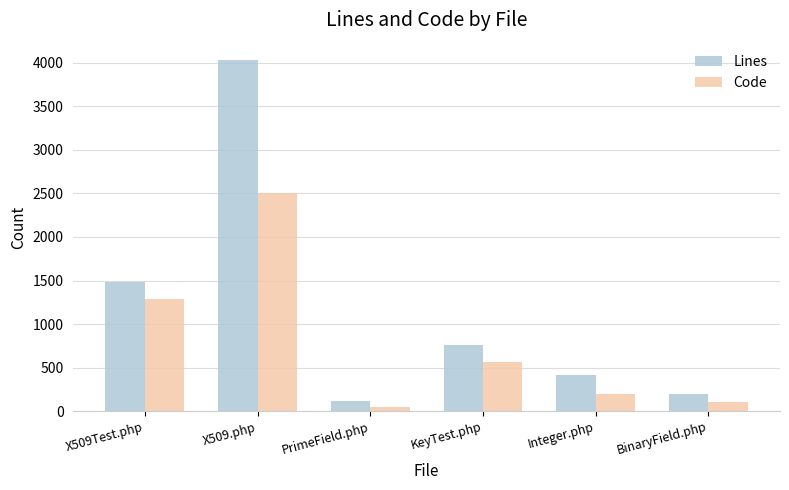

Count the number of categories in the chart.

6